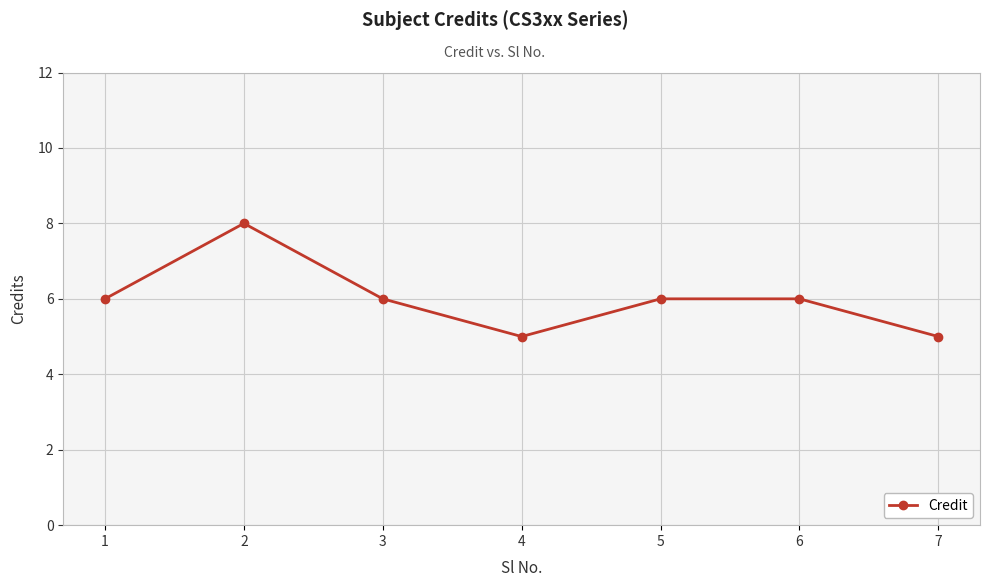

Between 3 and 2, which is larger?

2